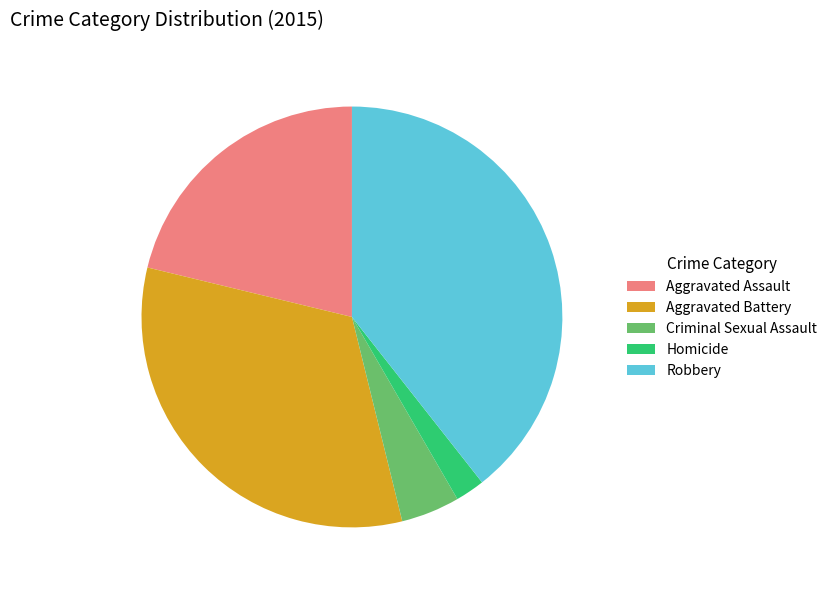

Which has a higher value, Homicide or Robbery?

Robbery